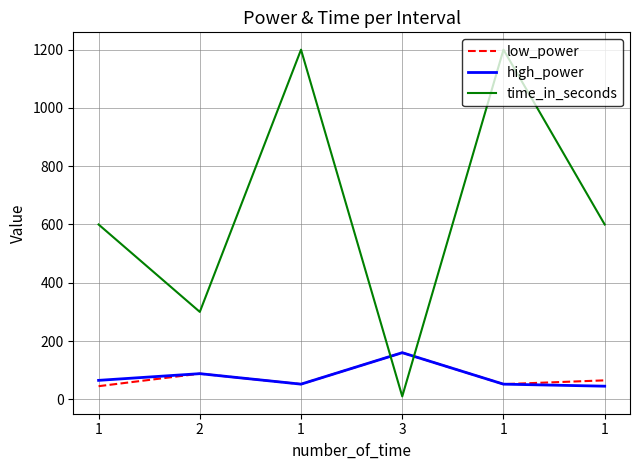

True or false: time_in_seconds and low_power intersect in this chart.

True